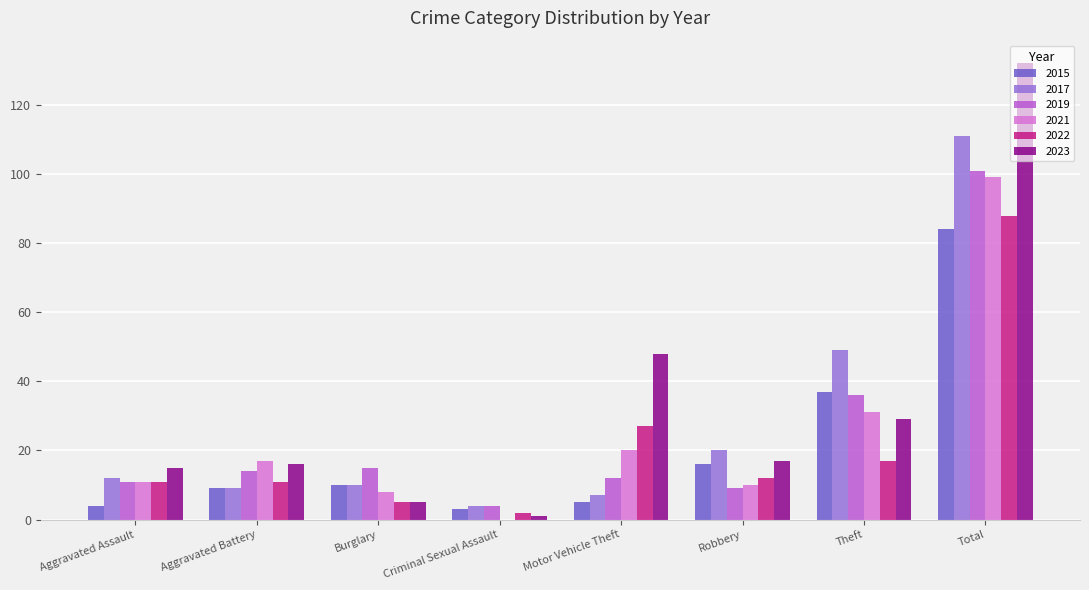

What value does the 2015 series have at Total, to the nearest 10?

80